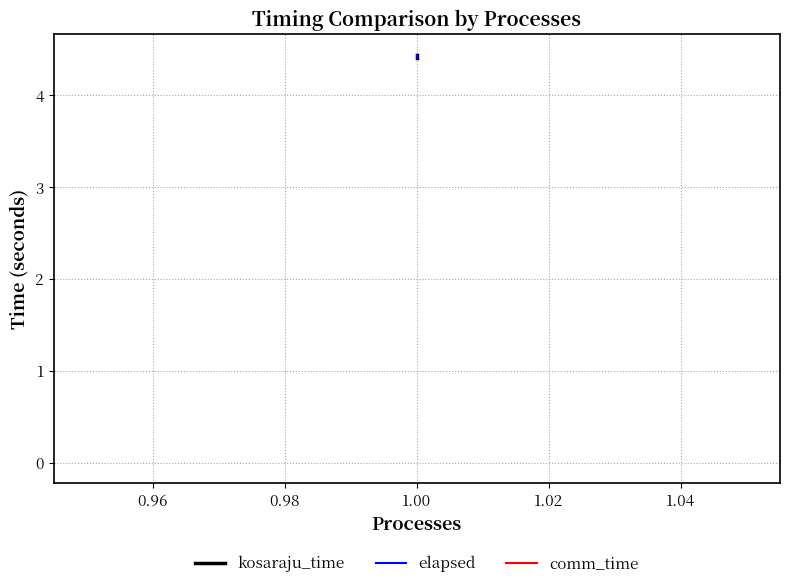

What is the maximum value shown in the chart?

4.4